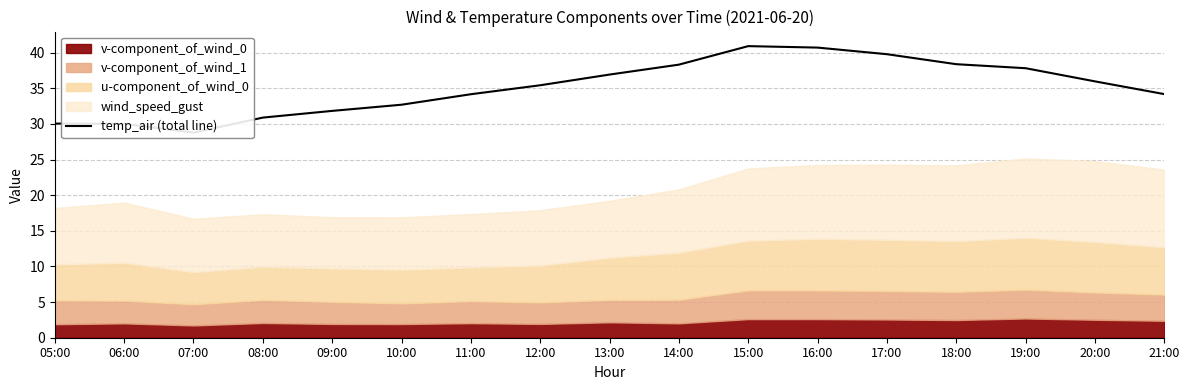

Between 21:00 and 16:00, which is larger?

16:00